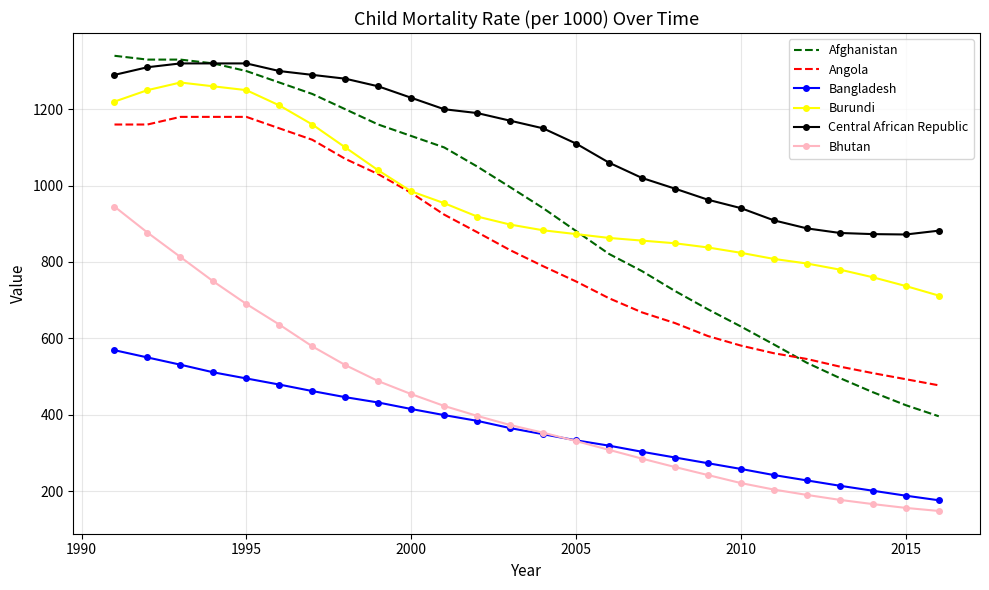

True or false: Central African Republic and Burundi intersect in this chart.

False